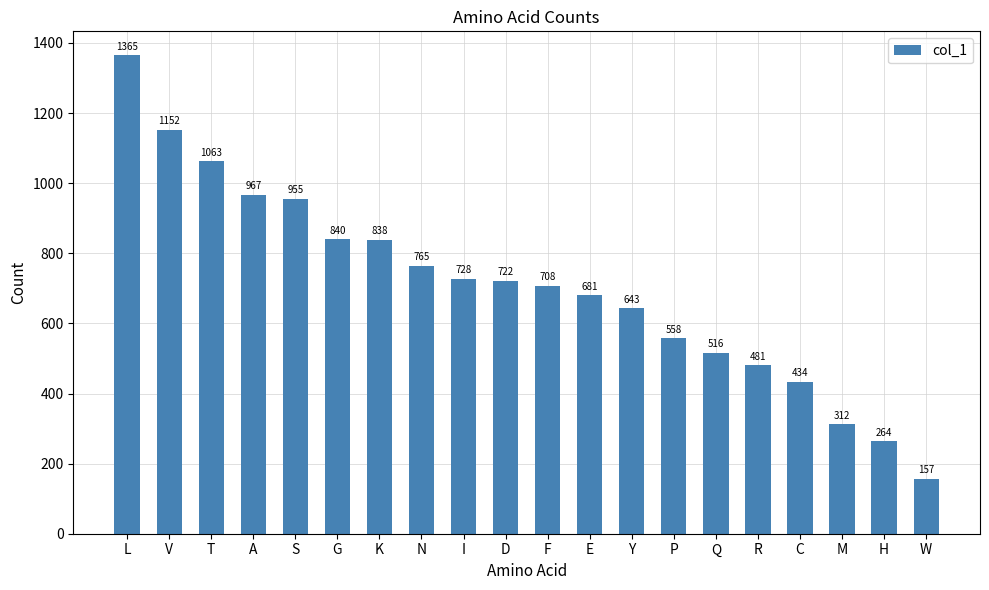

Count the number of categories in the chart.

20